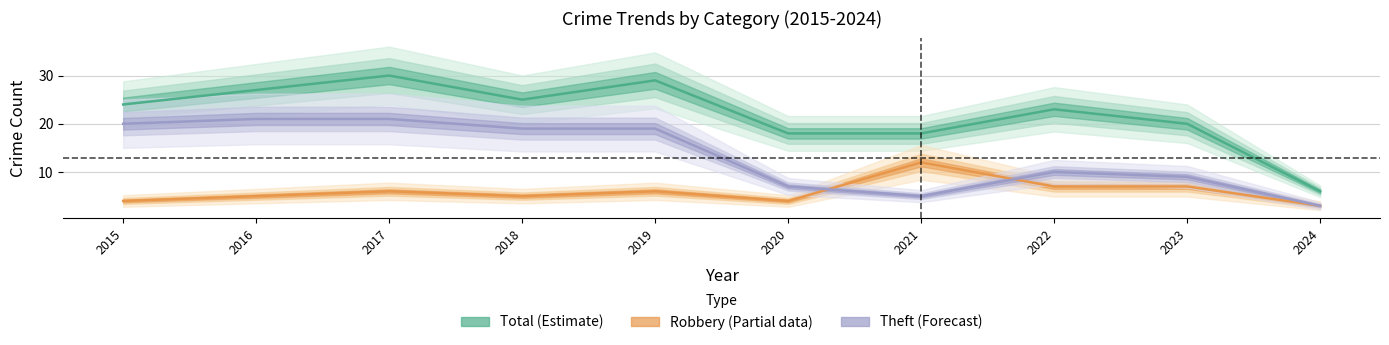

How many lines are shown in the chart?

3